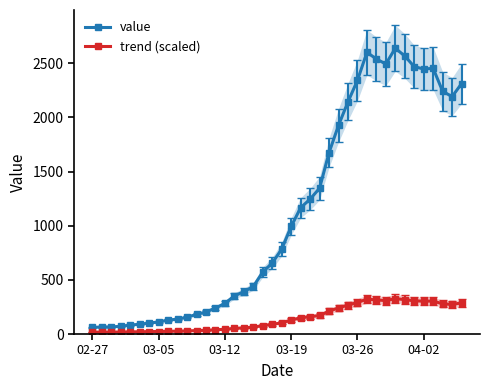

At which label does trend (scaled) reach its minimum?

02-27